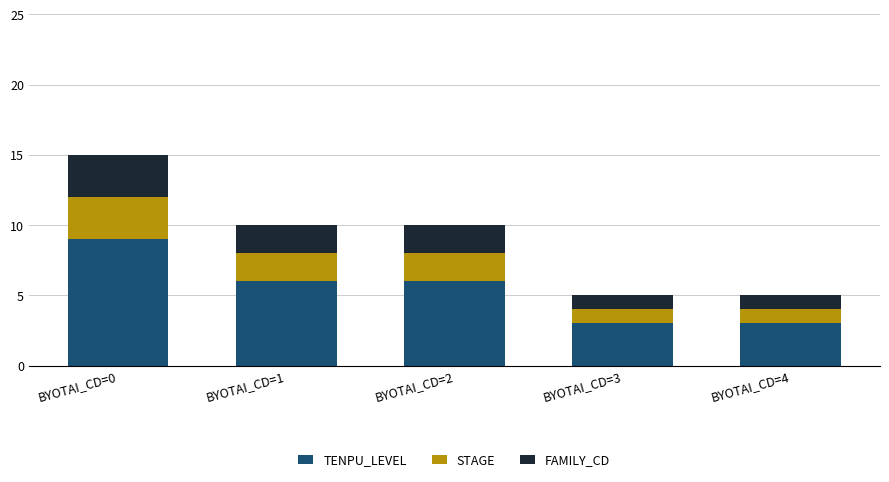

What is the highest value of the TENPU_LEVEL series?

9